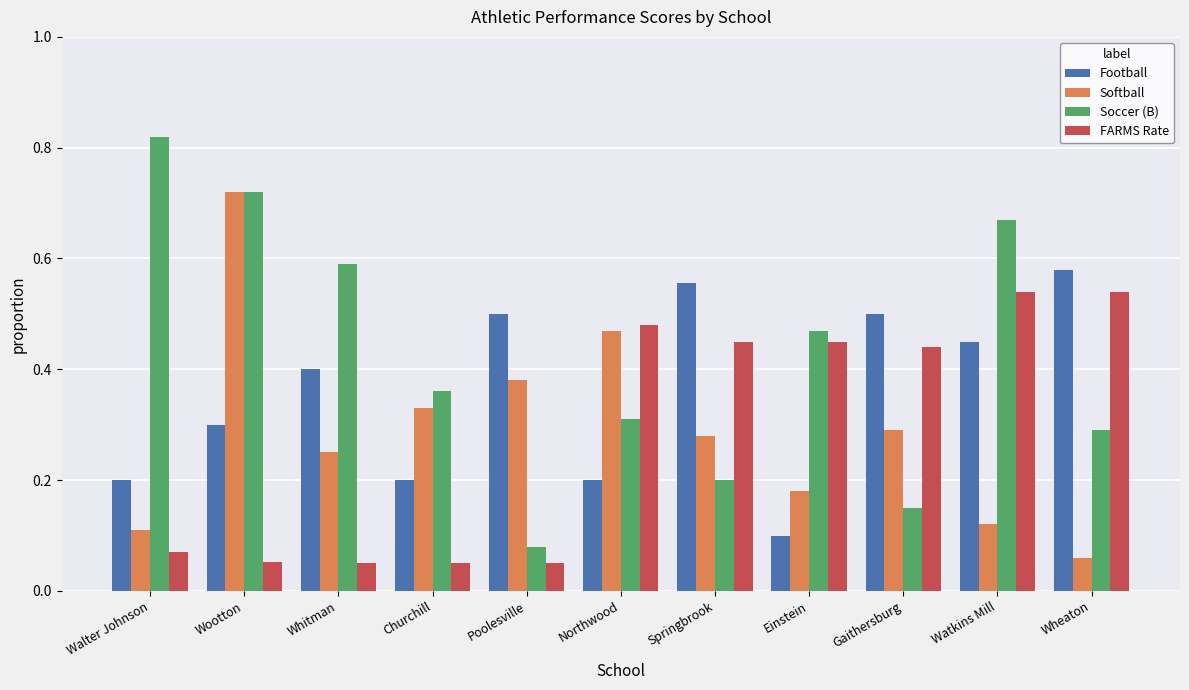

At which category does the chart reach its peak across all series?

Walter Johnson